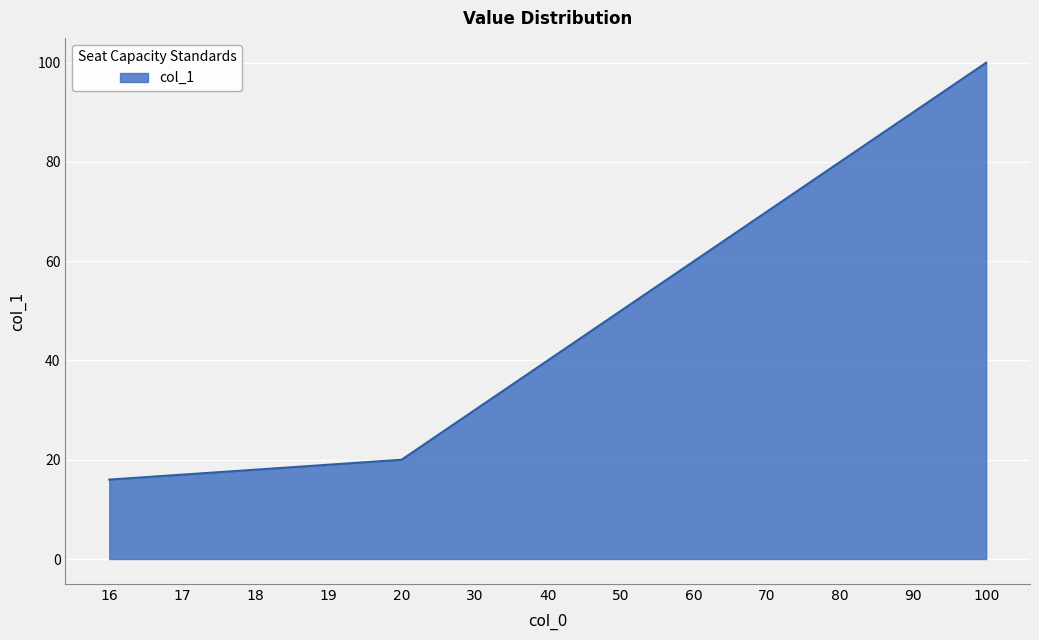

The value at 60 is 60. True or false?

True